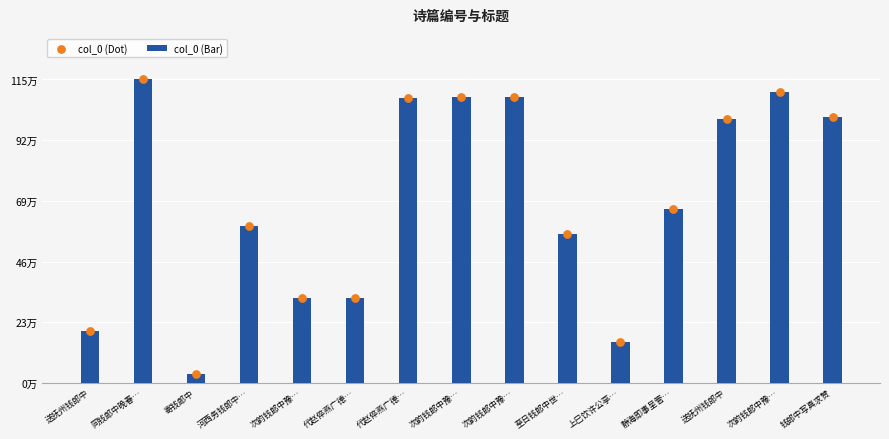

Which series reaches the maximum Y coordinate?

col_0 (Bar)